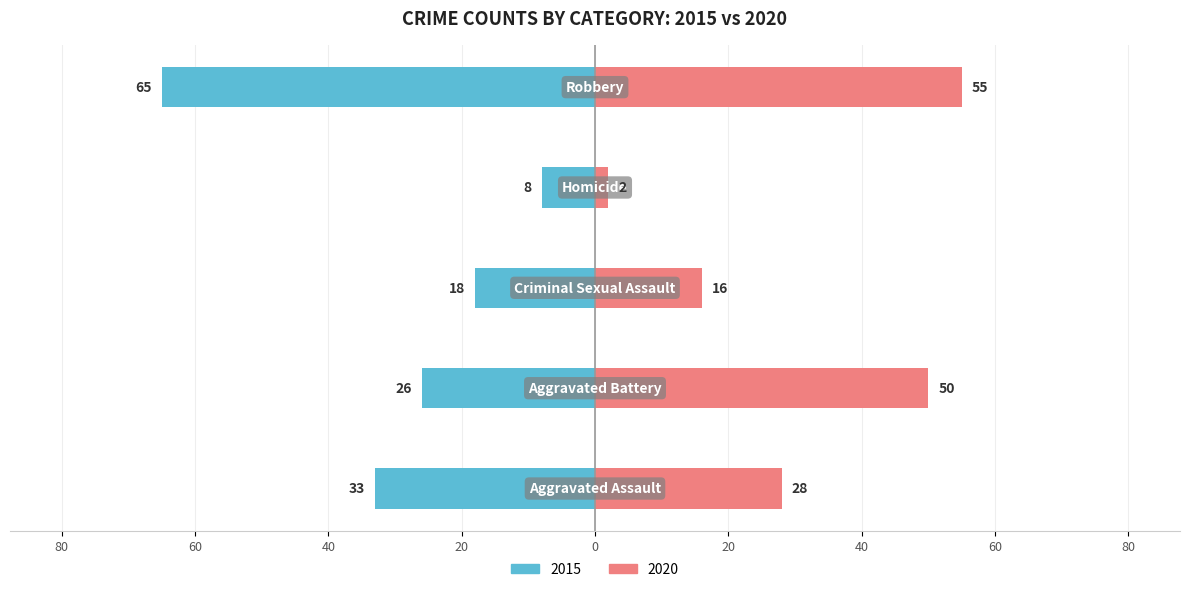

Between Aggravated Assault and Criminal Sexual Assault, which series saw the biggest shift?

2015